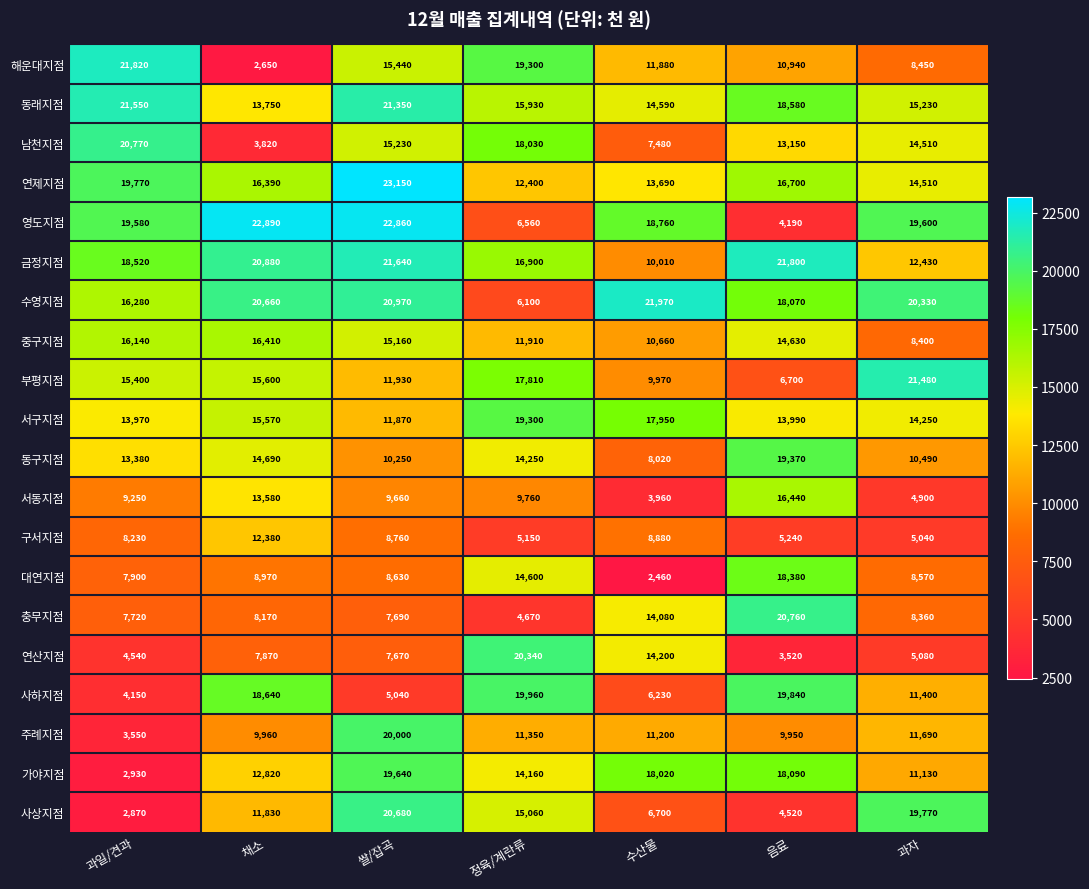

Which label corresponds to the largest value in the chart?

쌀/잡곡